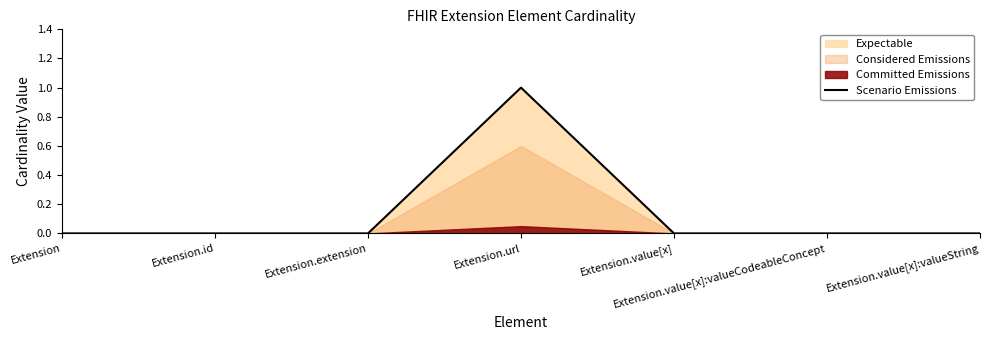

What is the maximum value shown in the chart?

1